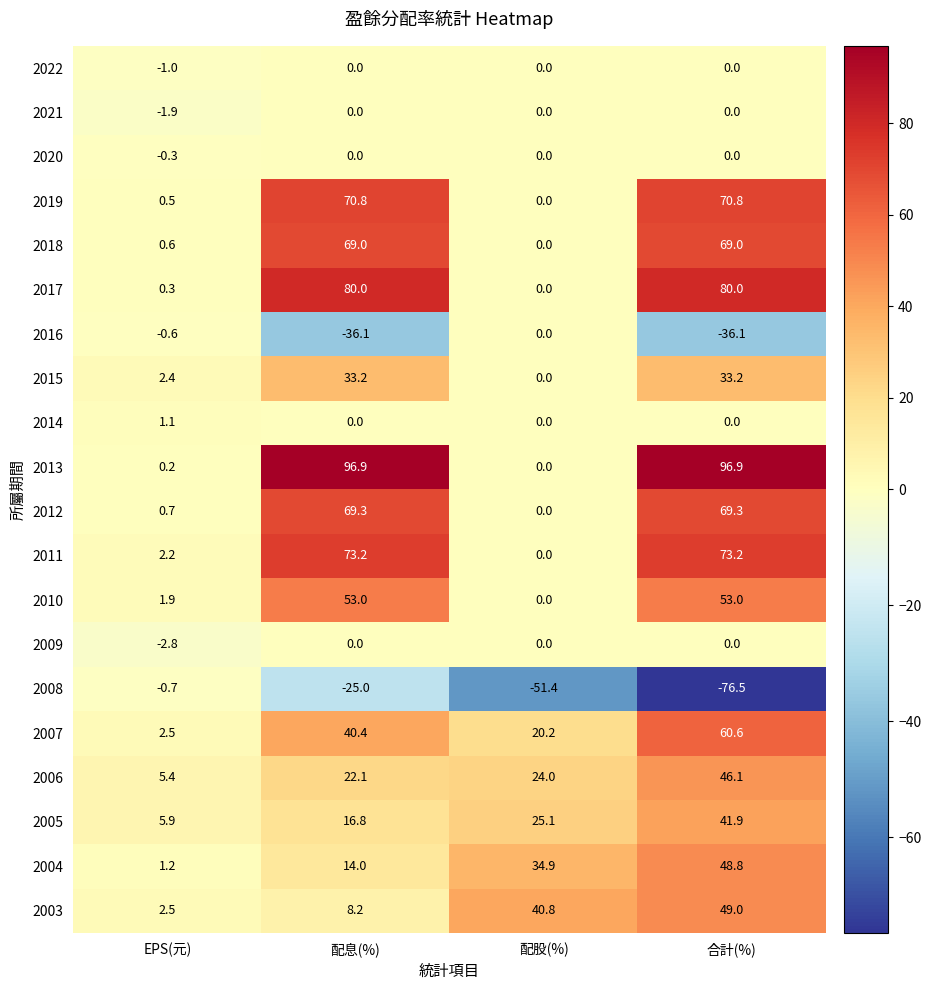

What is the lowest value of the 2006 series?

5.4